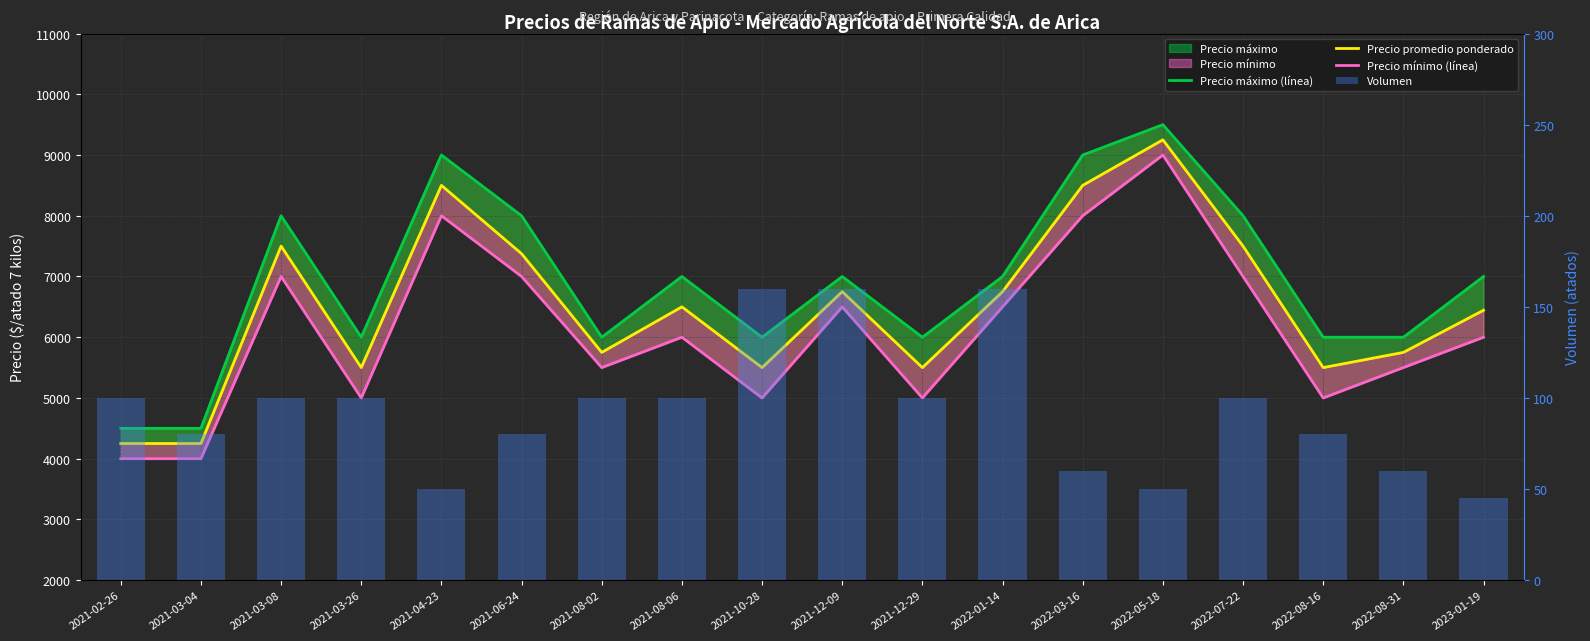

How many data points in Volumen are less than 100?

8